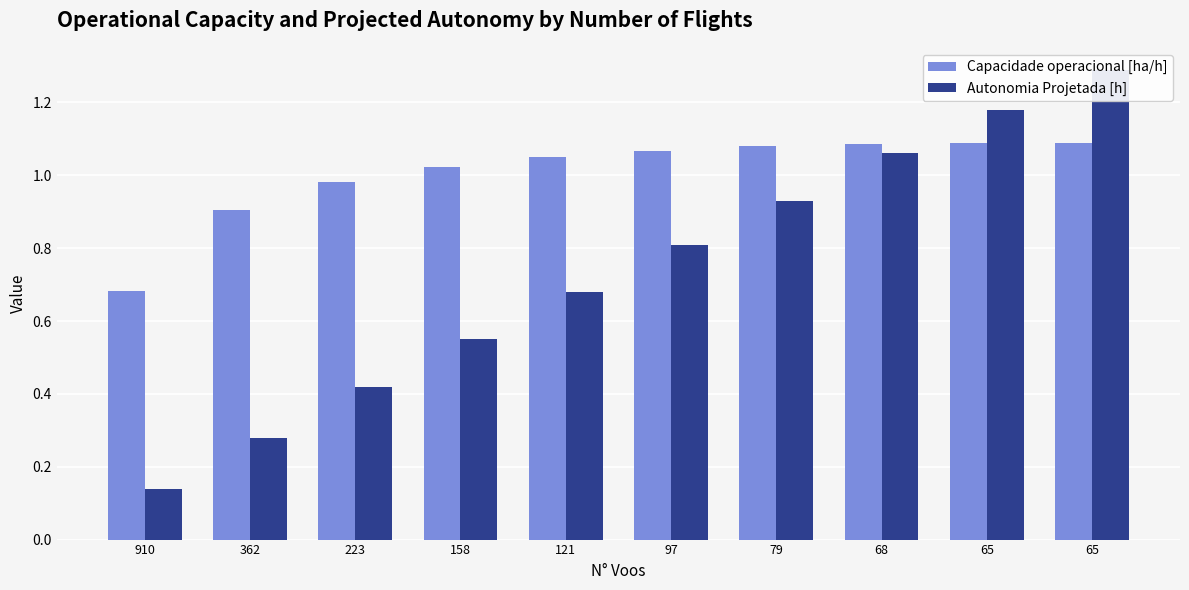

List the series in order of their overall mean, highest first.

Capacidade operacional [ha/h], Autonomia Projetada [h]